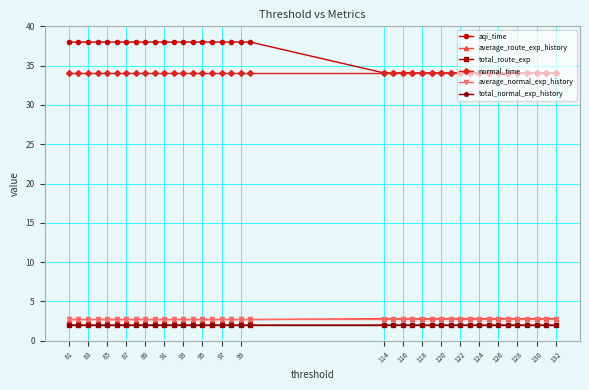

Does the chart have visible grid lines?

Yes